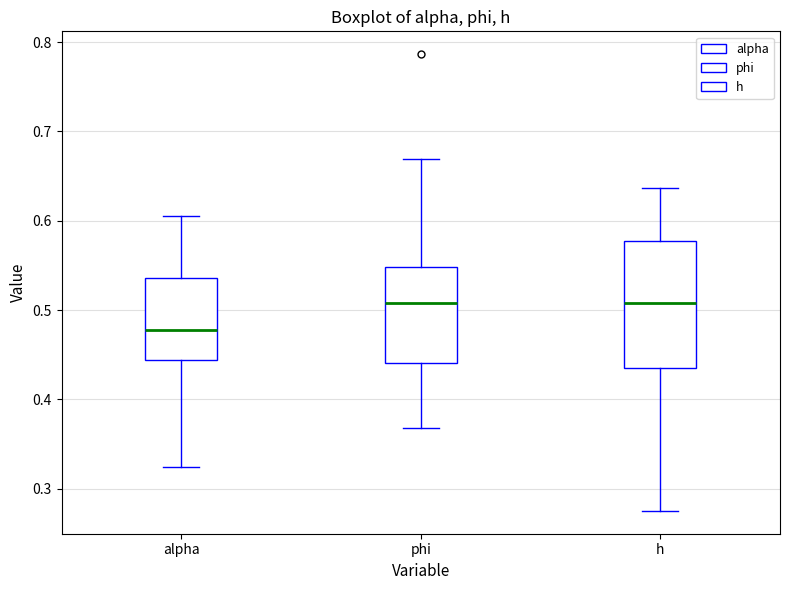

Which box's median line is the lowest?

alpha